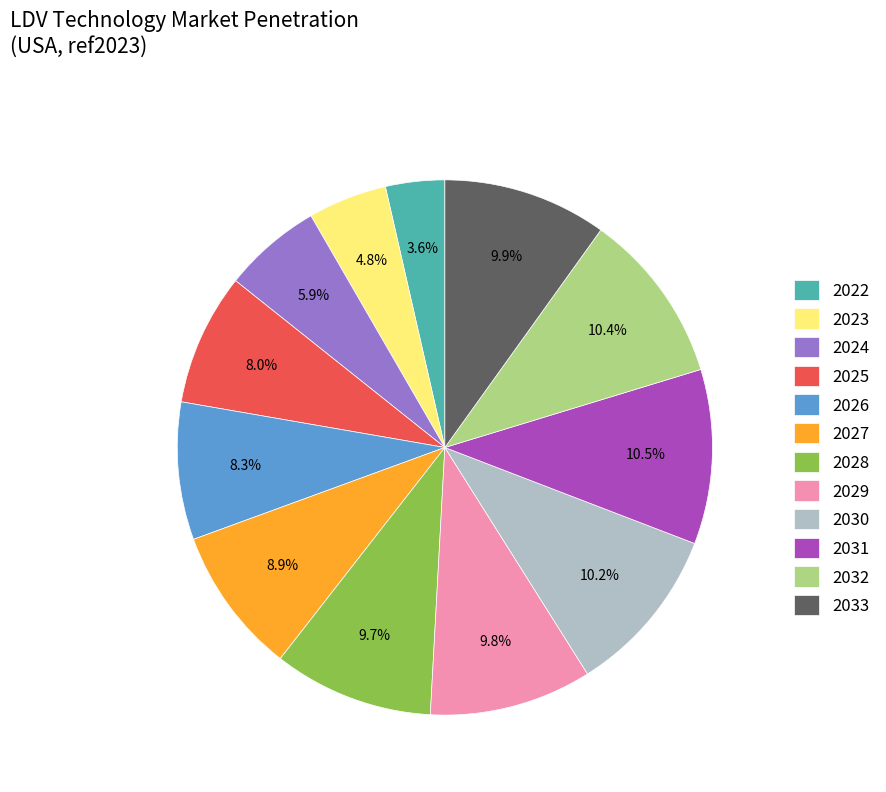

Count the number of slices in the pie.

12